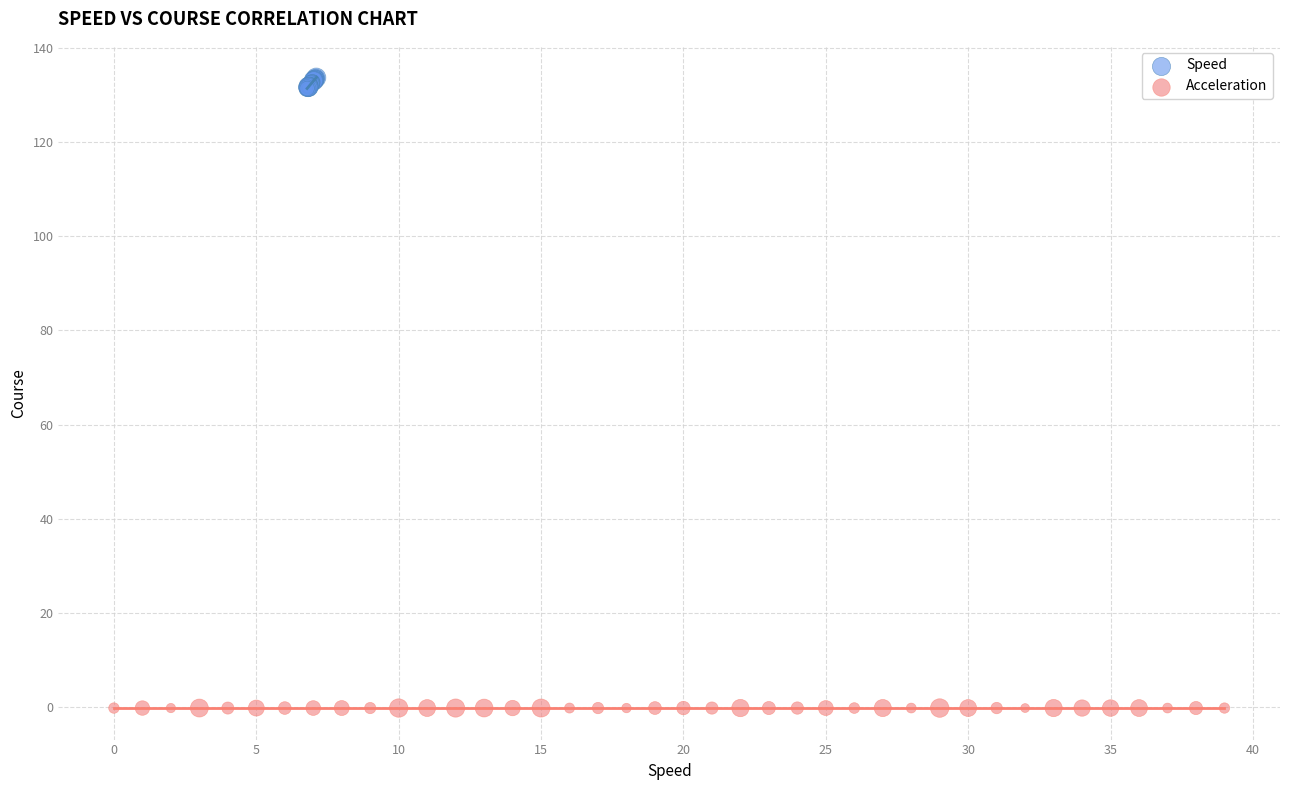

Which series reaches the maximum Y coordinate?

Speed